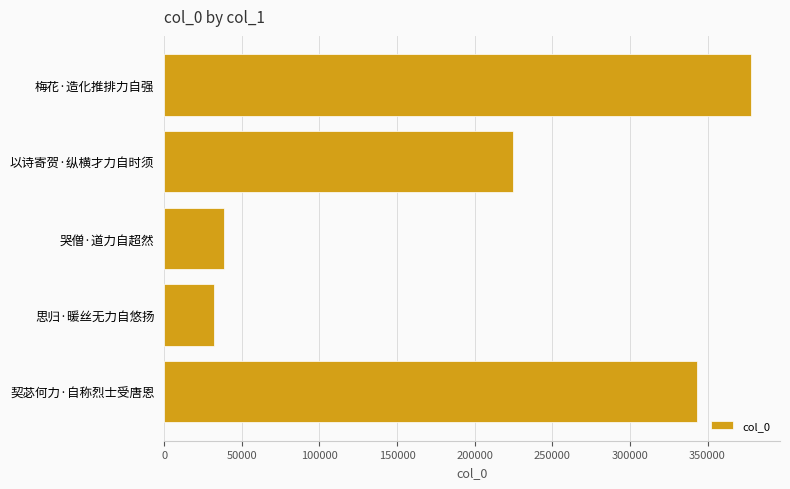

How many data points does each series have?

5